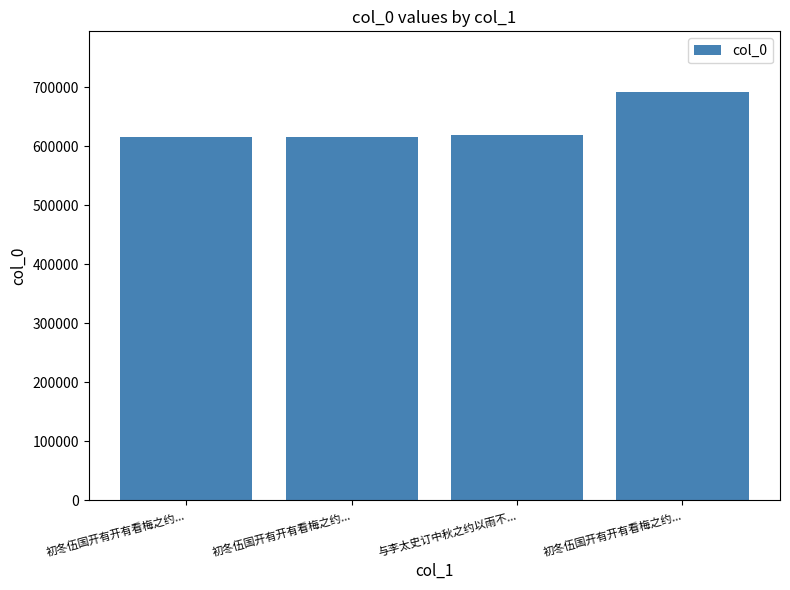

Between 初冬伍国开有开有看梅之约... and 初冬伍国开有开有看梅之约..., which is larger?

初冬伍国开有开有看梅之约...